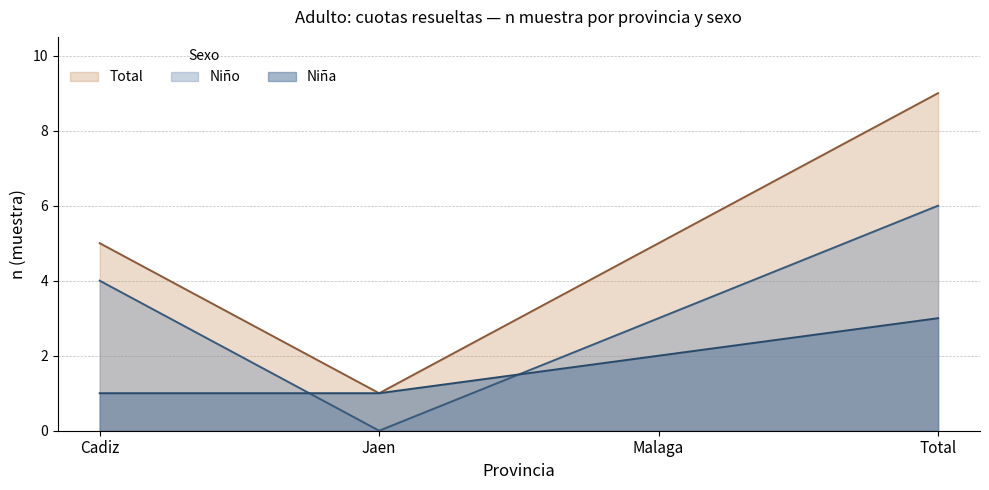

Which series changed the most between Jaen and Malaga?

Total